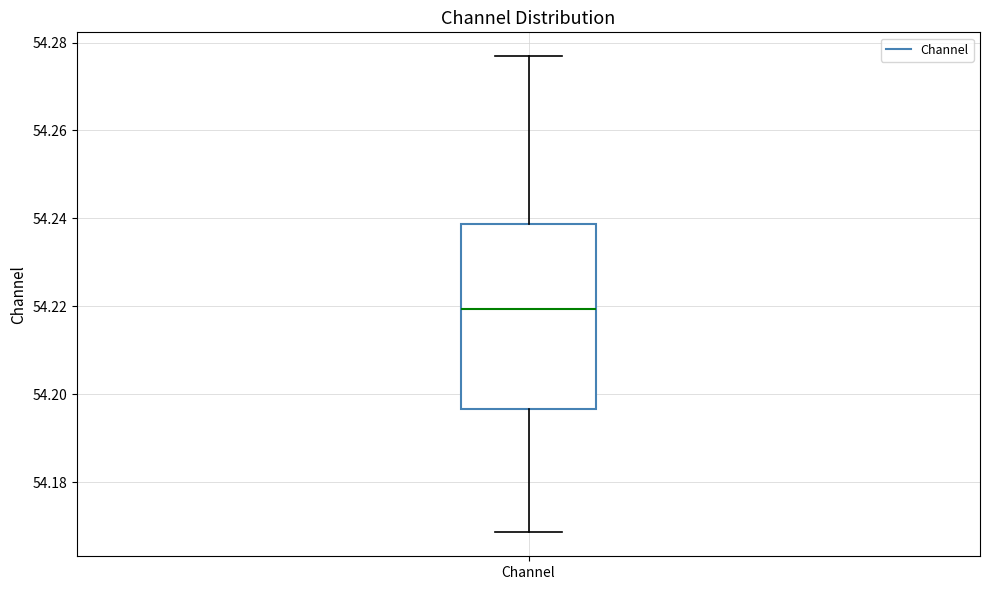

Read this box plot against the y-axis: the position of the median line, the range covered by the box, and the ends of both whiskers. The values are not printed on the chart, so give them approximately, as read against the axis.

median 54.220, box 54.196 to 54.238, whiskers 54.168 to 54.276